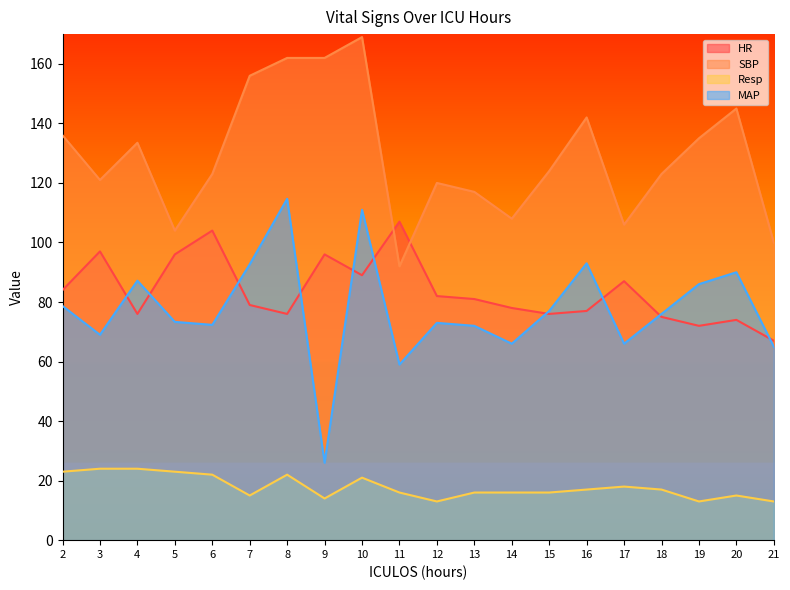

Does the chart display data point markers on the line(s)?

No